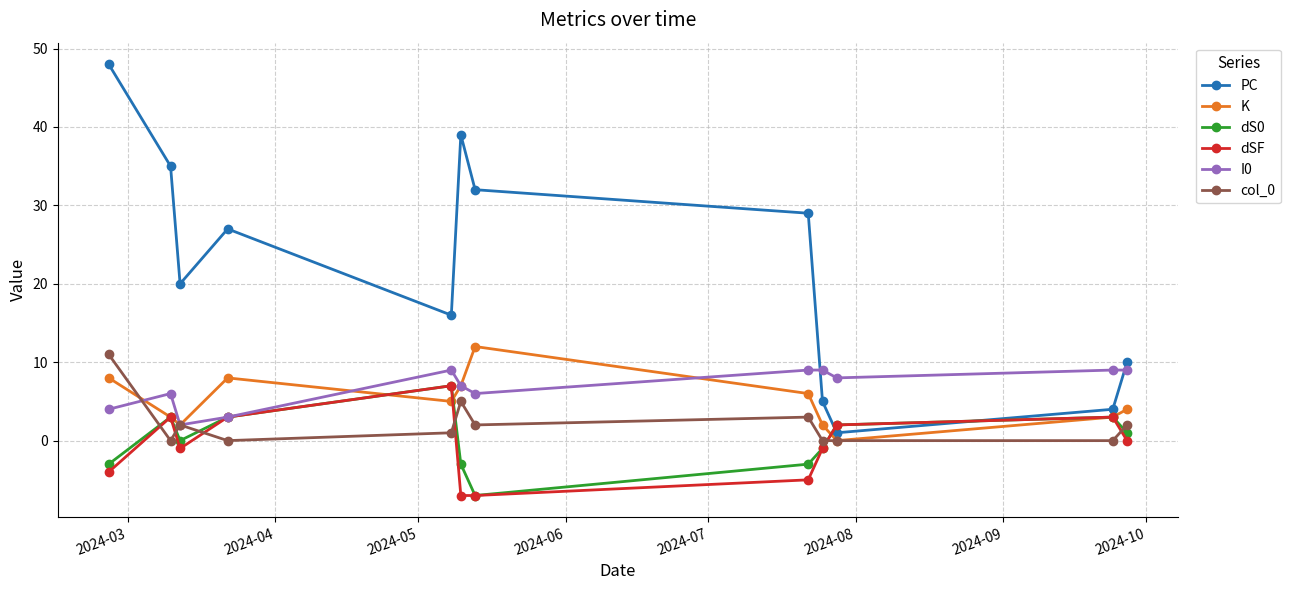

What is the minimum value shown in the chart?

-7